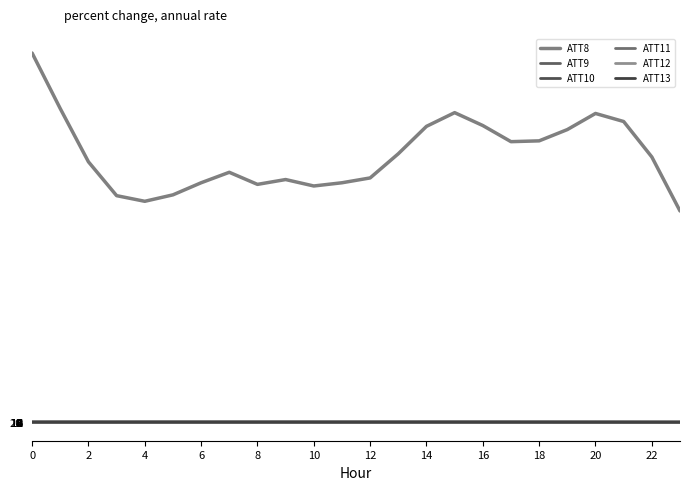

Does the chart display data point markers on the line(s)?

No